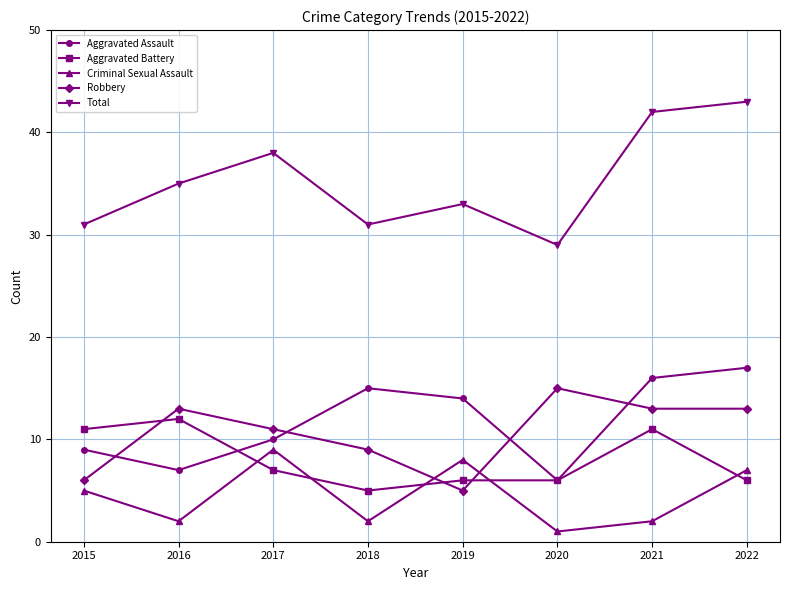

Which series has the widest spread of values?

Total